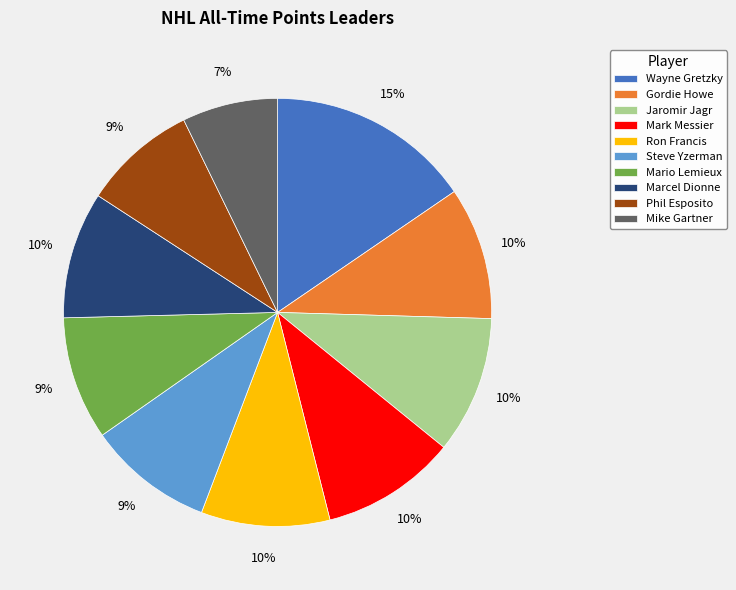

What percentage is the Phil Esposito slice, to the nearest percent?

9%